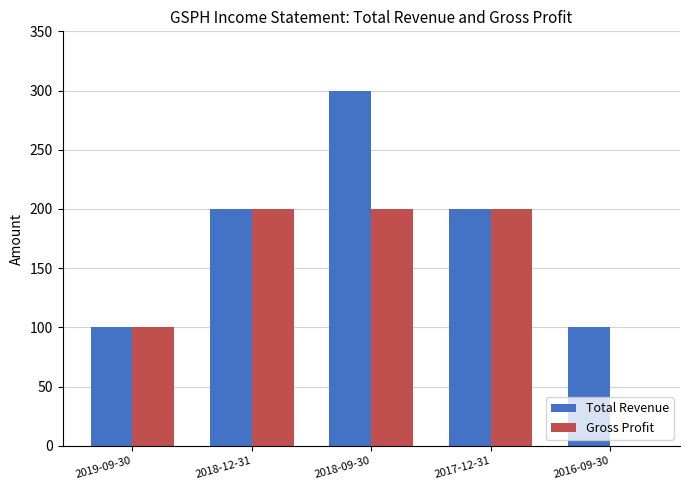

Reading right to left, list all the values displayed in this chart.

Total Revenue: 100	200	300	200	100
Gross Profit: 0	200	200	200	100